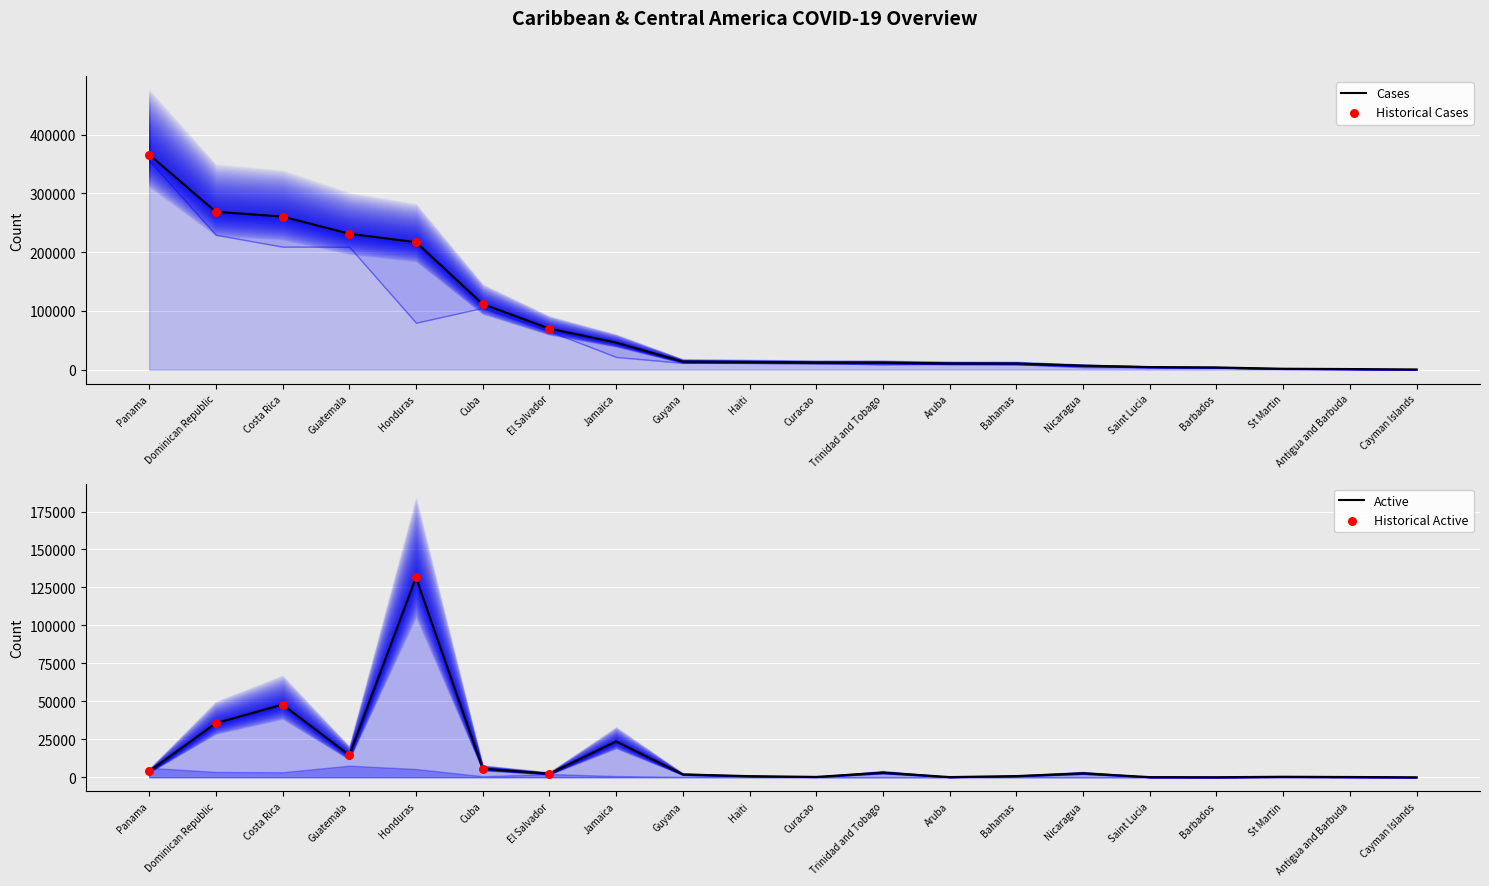

Which series contains the highest Y value?

Cases